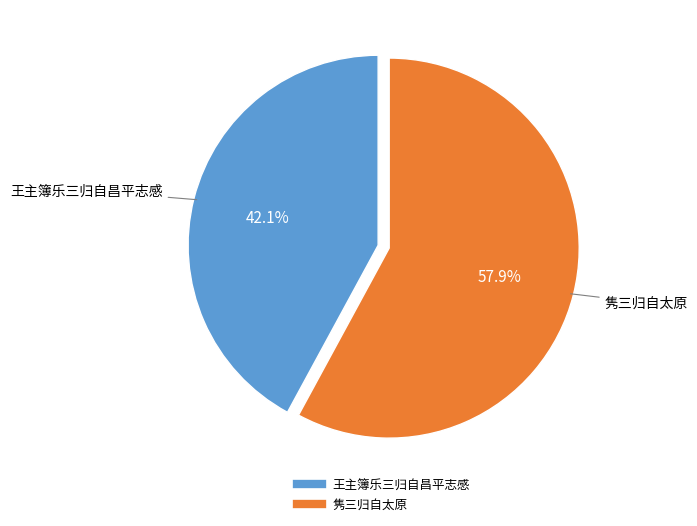

Which has a higher value, 王主簿乐三归自昌平志感 or 隽三归自太原?

隽三归自太原